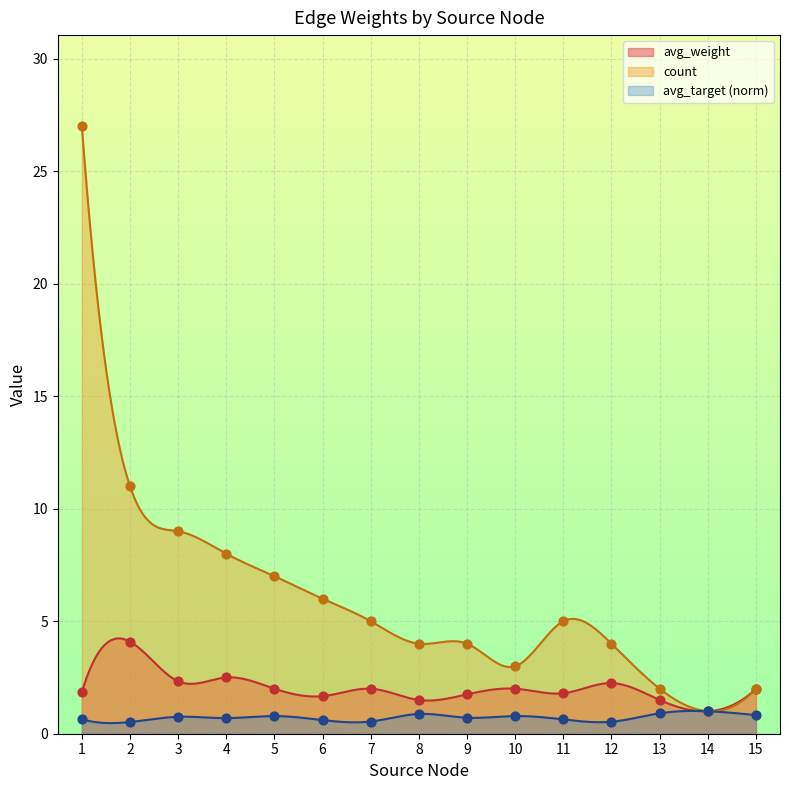

What is the highest value of the count series?

27.0